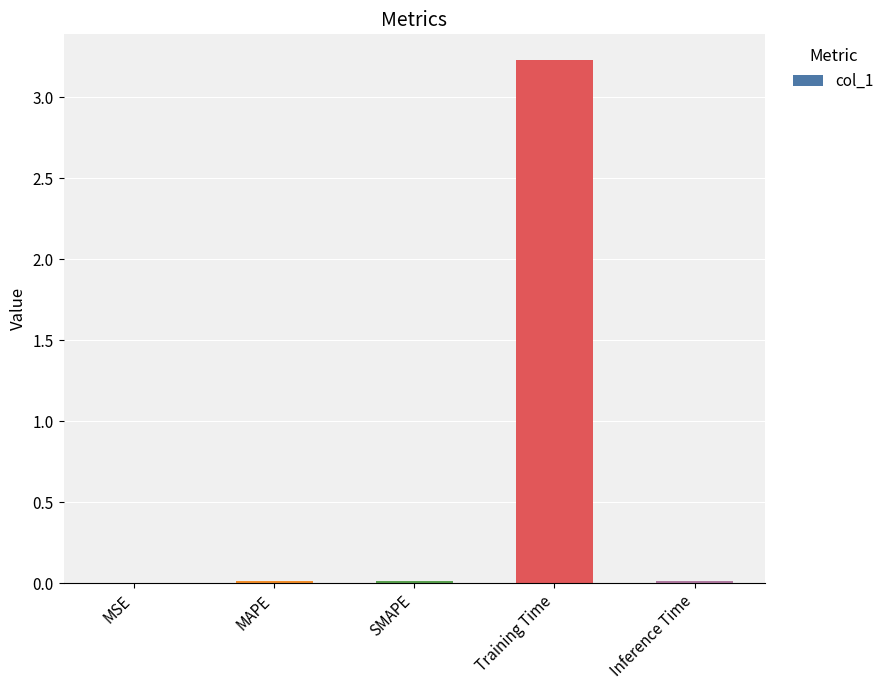

The value at MSE is 0.0. True or false?

True